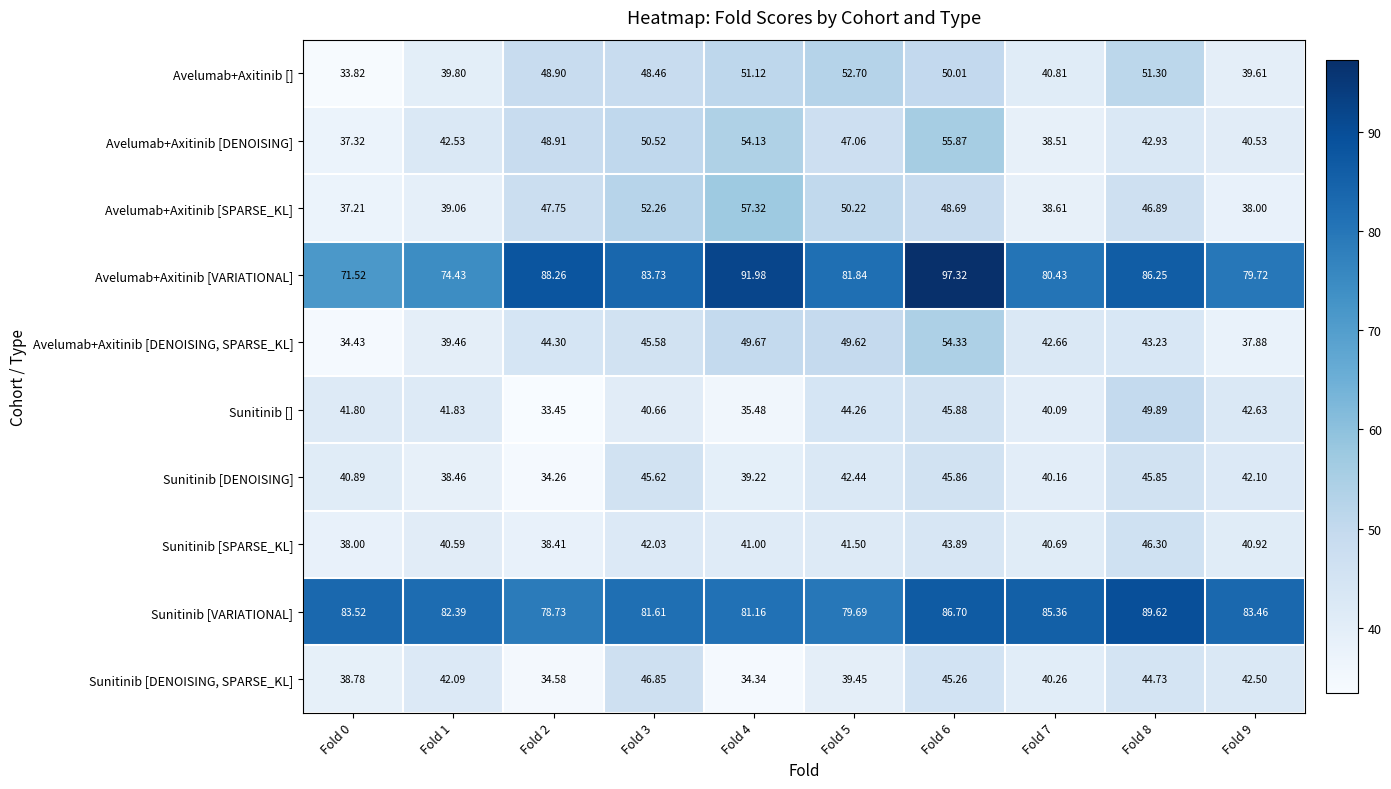

Which series has the largest total across all categories?

Avelumab+Axitinib [VARIATIONAL]